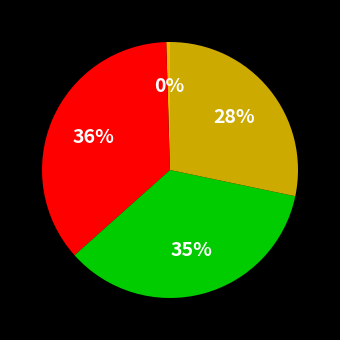

To the nearest percent, what is the average slice percentage?

25%